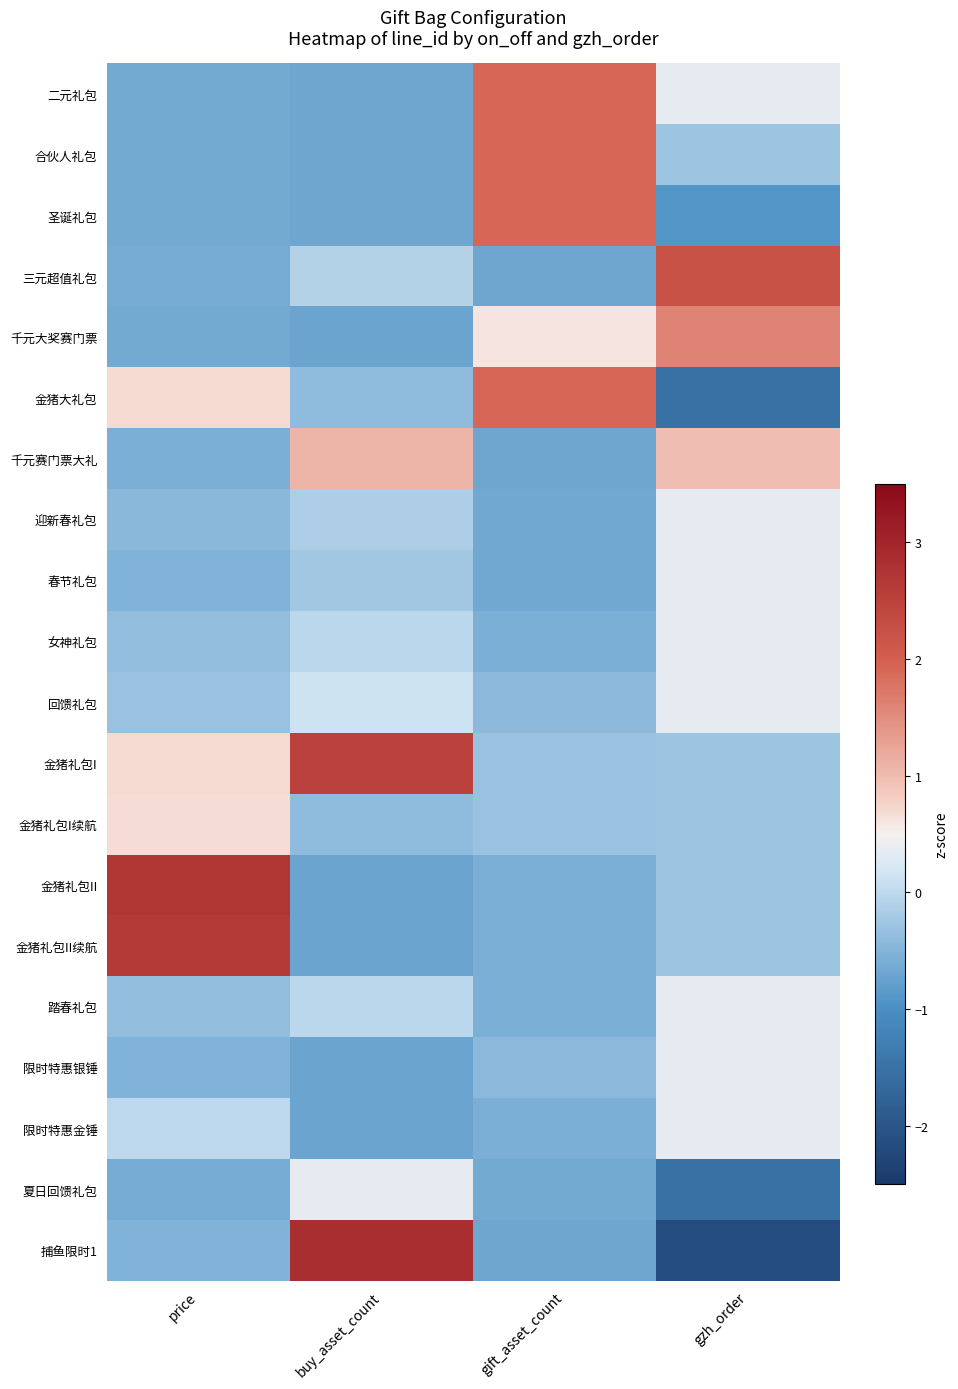

Reading left to right, extract all data points from this chart.

二元礼包: price=-0.6	buy_asset_count=-0.7	gift_asset_count=1.9	gzh_order=0.3
合伙人礼包: price=-0.6	buy_asset_count=-0.7	gift_asset_count=1.9	gzh_order=-0.3
圣诞礼包: price=-0.6	buy_asset_count=-0.7	gift_asset_count=1.9	gzh_order=-0.9
三元超值礼包: price=-0.6	buy_asset_count=-0.1	gift_asset_count=-0.7	gzh_order=2.2
千元大奖赛门票: price=-0.6	buy_asset_count=-0.7	gift_asset_count=0.6	gzh_order=1.6
金猪大礼包: price=0.7	buy_asset_count=-0.4	gift_asset_count=1.9	gzh_order=-1.5
千元赛门票大礼: price=-0.6	buy_asset_count=1.1	gift_asset_count=-0.7	gzh_order=1.0
迎新春礼包: price=-0.5	buy_asset_count=-0.1	gift_asset_count=-0.7	gzh_order=0.3
春节礼包: price=-0.5	buy_asset_count=-0.2	gift_asset_count=-0.7	gzh_order=0.3
女神礼包: price=-0.4	buy_asset_count=-0.0	gift_asset_count=-0.6	gzh_order=0.3
回馈礼包: price=-0.3	buy_asset_count=0.1	gift_asset_count=-0.4	gzh_order=0.3
金猪礼包I: price=0.7	buy_asset_count=2.5	gift_asset_count=-0.3	gzh_order=-0.3
金猪礼包I续航: price=0.7	buy_asset_count=-0.4	gift_asset_count=-0.3	gzh_order=-0.3
金猪礼包II: price=2.7	buy_asset_count=-0.7	gift_asset_count=-0.6	gzh_order=-0.3
金猪礼包II续航: price=2.7	buy_asset_count=-0.7	gift_asset_count=-0.6	gzh_order=-0.3
踏春礼包: price=-0.4	buy_asset_count=-0.0	gift_asset_count=-0.6	gzh_order=0.3
限时特惠银锤: price=-0.5	buy_asset_count=-0.7	gift_asset_count=-0.4	gzh_order=0.3
限时特惠金锤: price=-0.0	buy_asset_count=-0.7	gift_asset_count=-0.6	gzh_order=0.3
夏日回馈礼包: price=-0.6	buy_asset_count=0.4	gift_asset_count=-0.6	gzh_order=-1.5
捕鱼限时1: price=-0.5	buy_asset_count=2.9	gift_asset_count=-0.7	gzh_order=-2.2